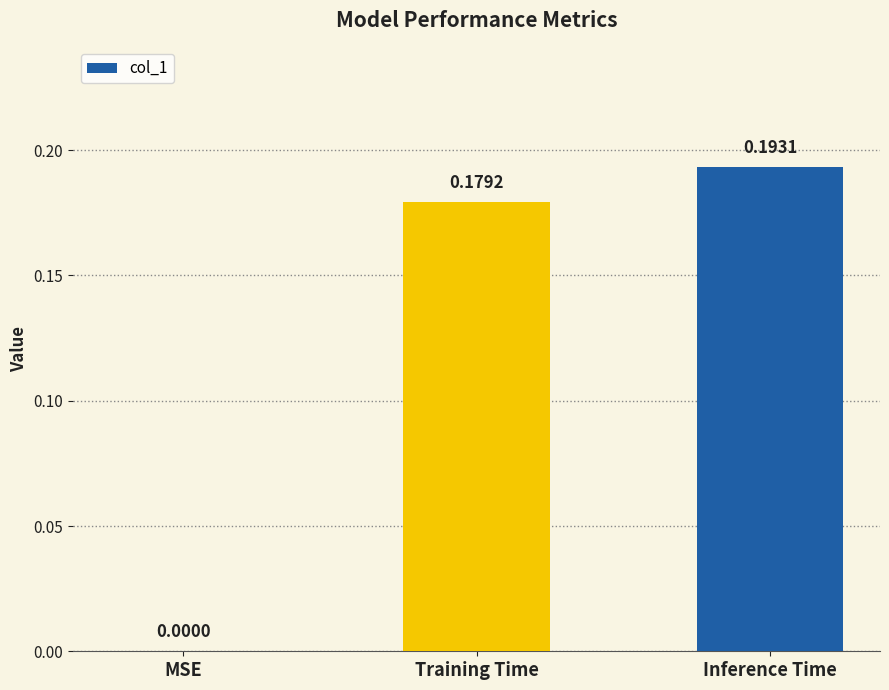

What is the sum of the values at Training Time and Inference Time?

0.4